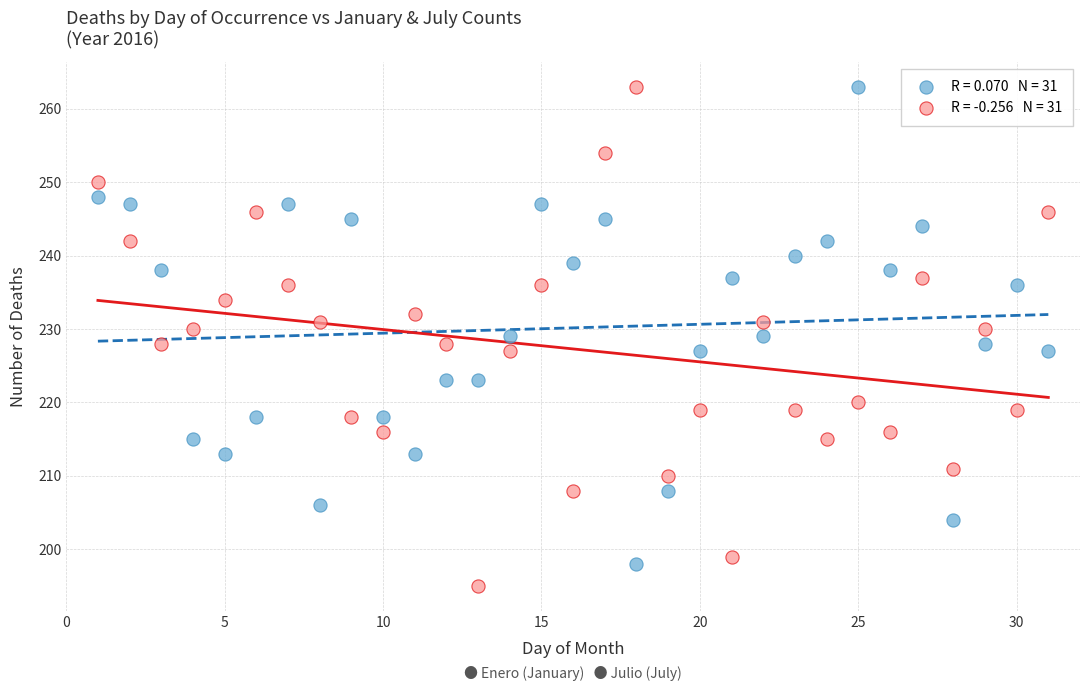

Across all data points, what is the range of X values (max minus min)?

30